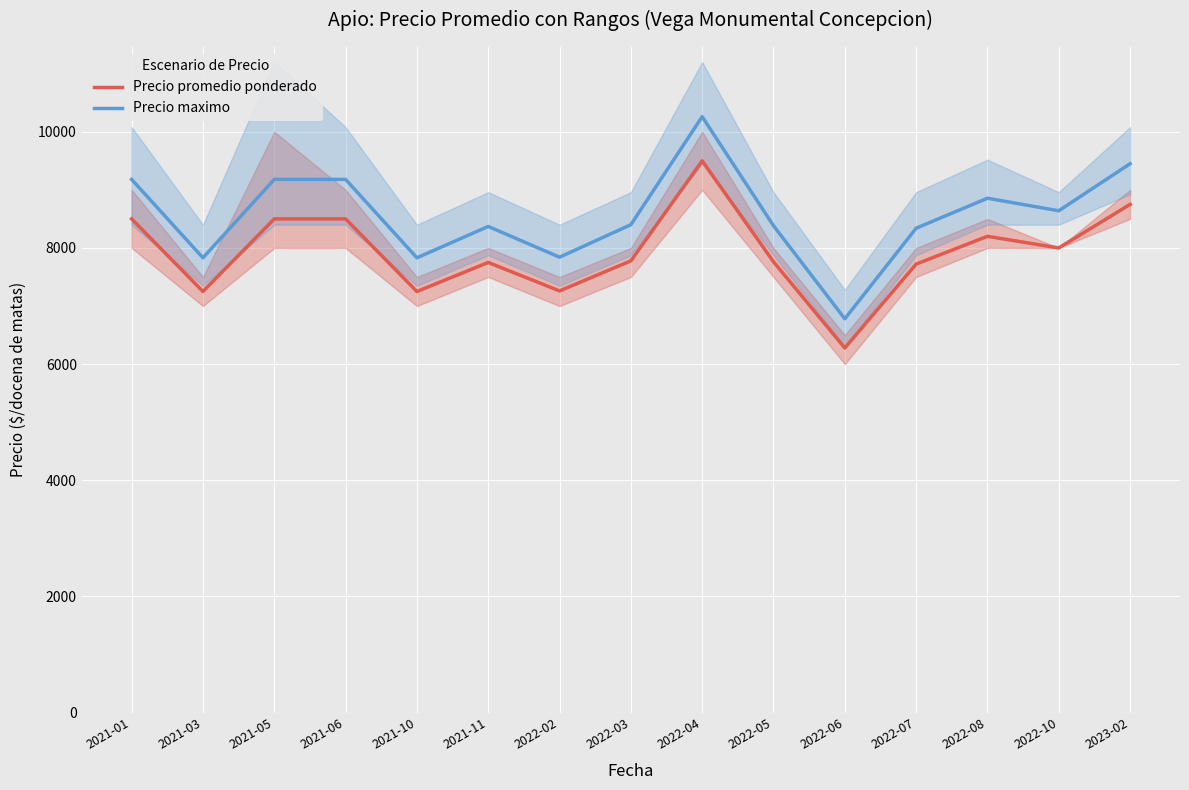

Rank the series at 2022-03 from highest to lowest value.

Precio maximo, Precio promedio ponderado